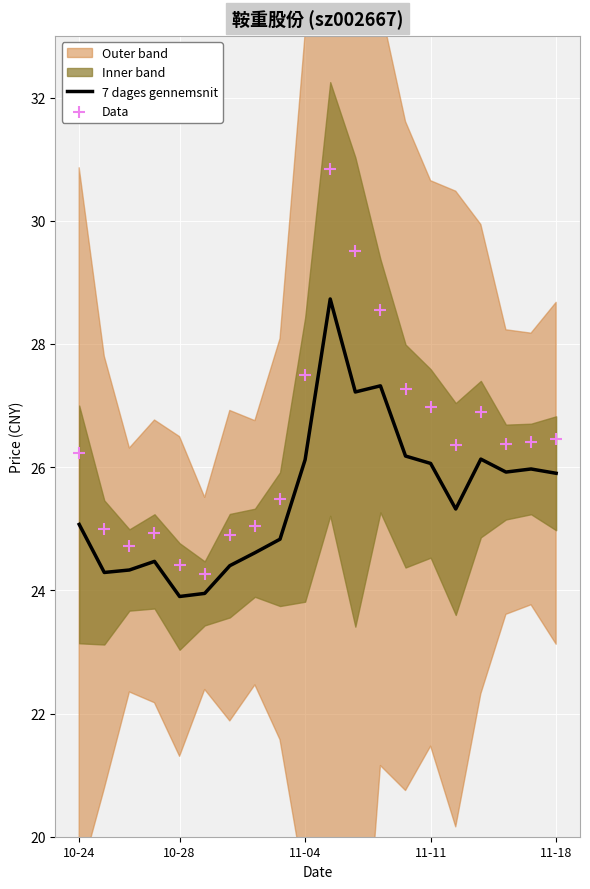

At which category is the sum across all series the highest?

10